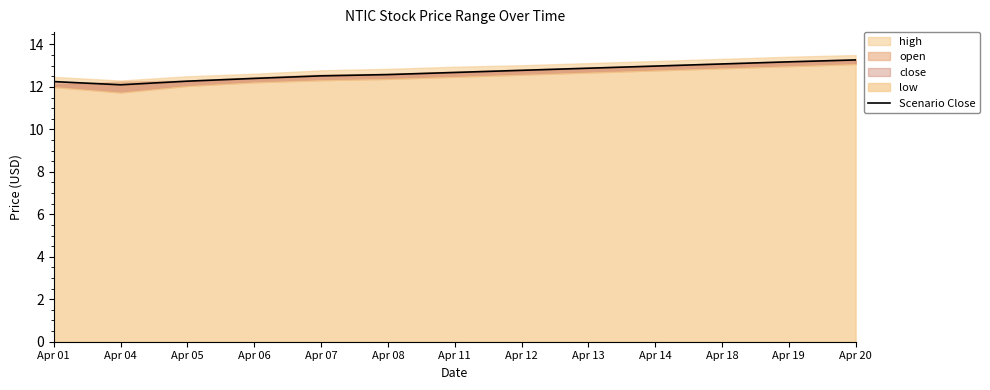

Which label corresponds to the largest value in the chart?

Apr 20